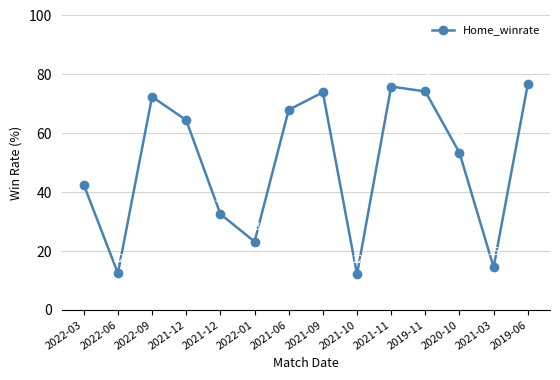

What is the difference between the second highest and minimum values?

63.8